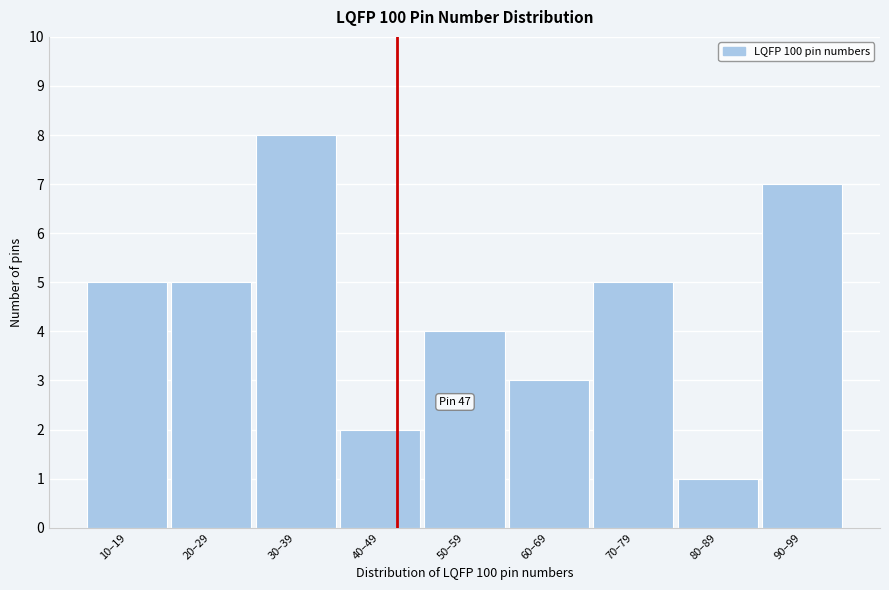

Reading left to right, transcribe all the data shown in this chart.

10–19=5	20–29=5	30–39=8	40–49=2	50–59=4	60–69=3	70–79=5	80–89=1	90–99=7